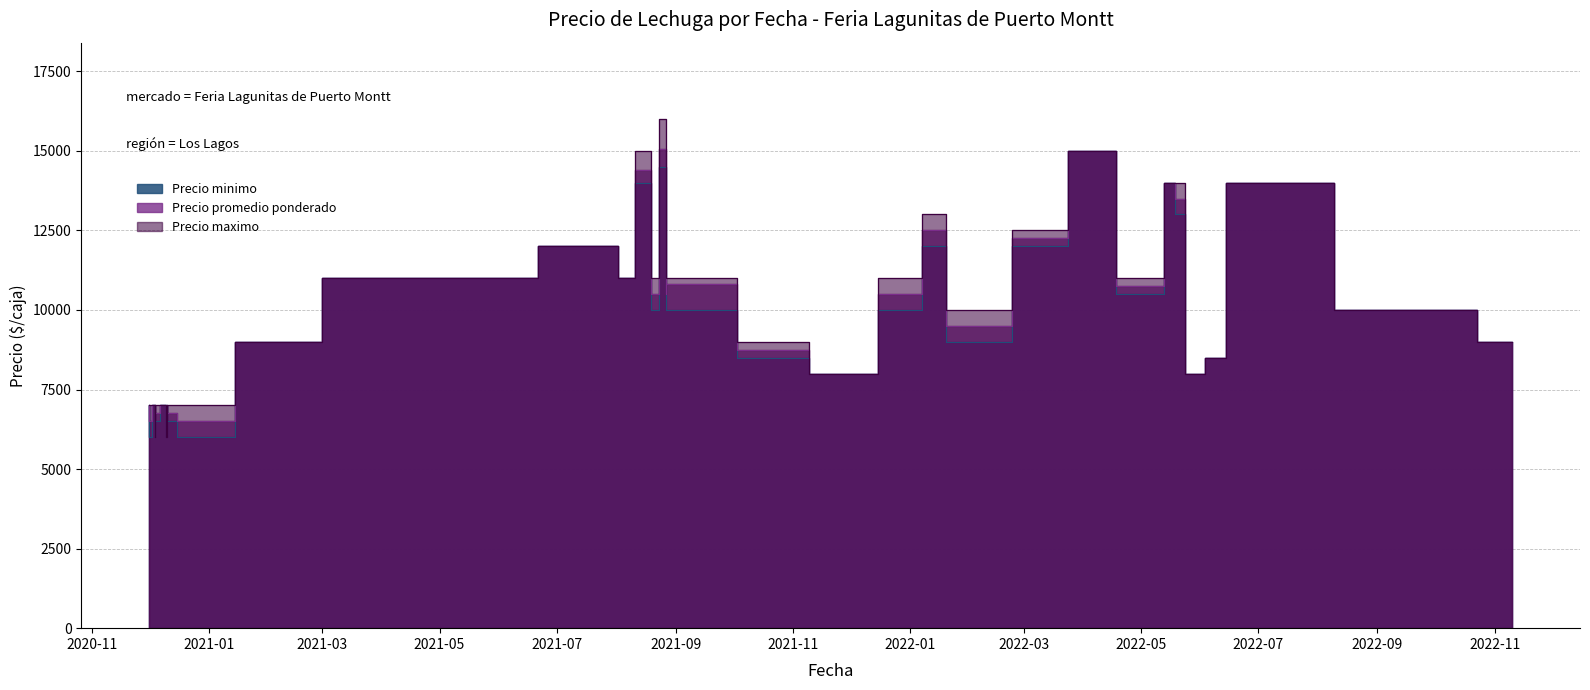

What is the total value across all series at 2022-01-25?

28500